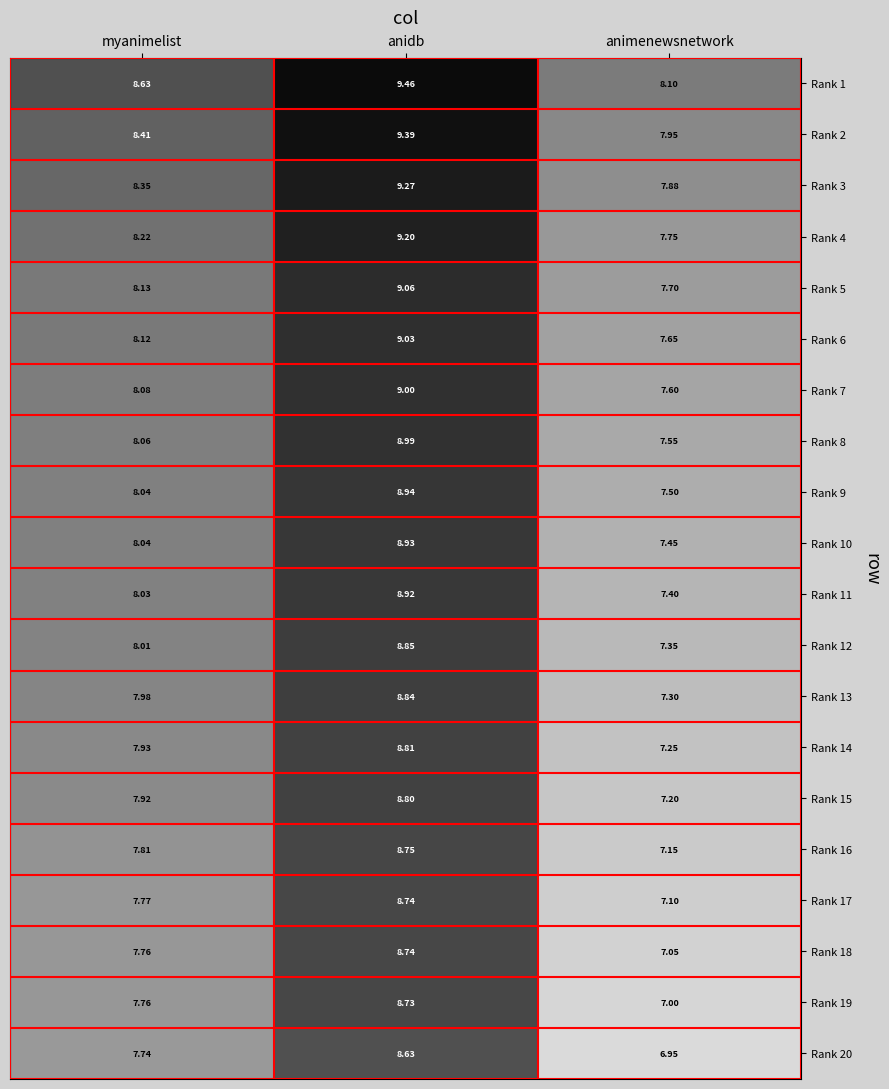

Is the value of Rank 20 at animenewsnetwork greater than the value of Rank 3 at myanimelist?

No